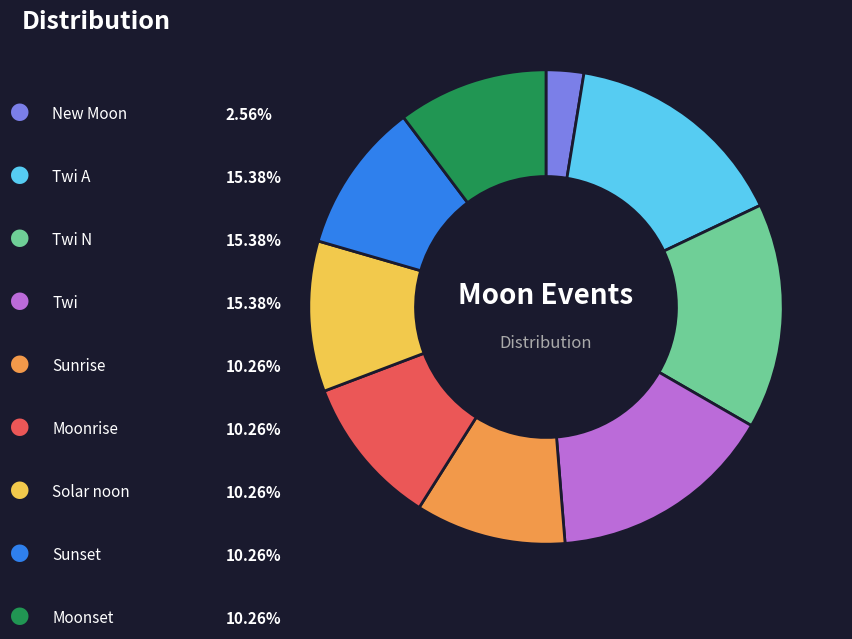

Is there any slice that represents more than half of the pie?

No